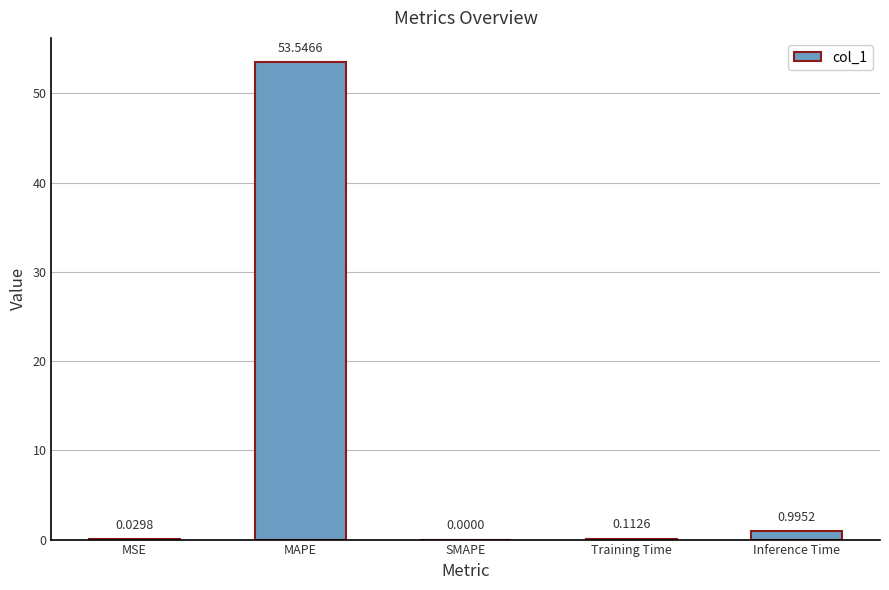

What is the change in value from MSE to Inference Time?

+1.0